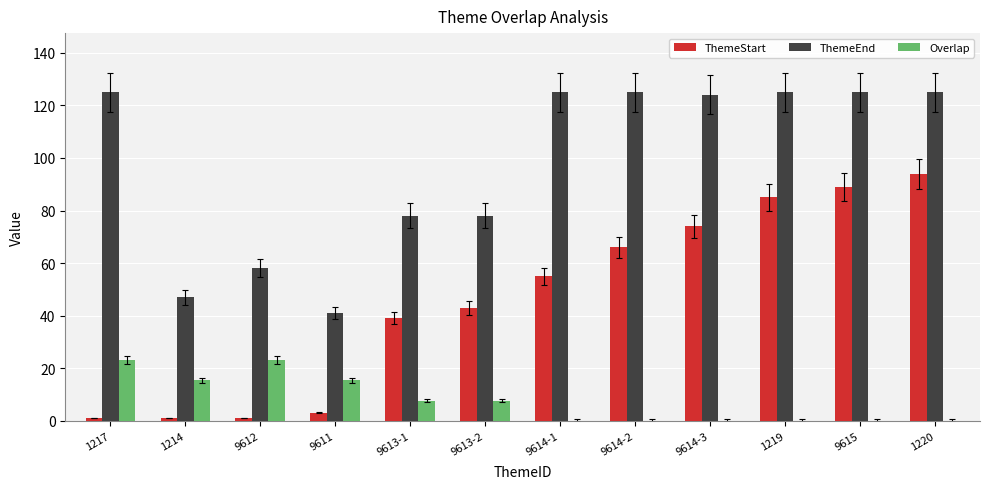

What is the maximum value shown in the chart?

125.0